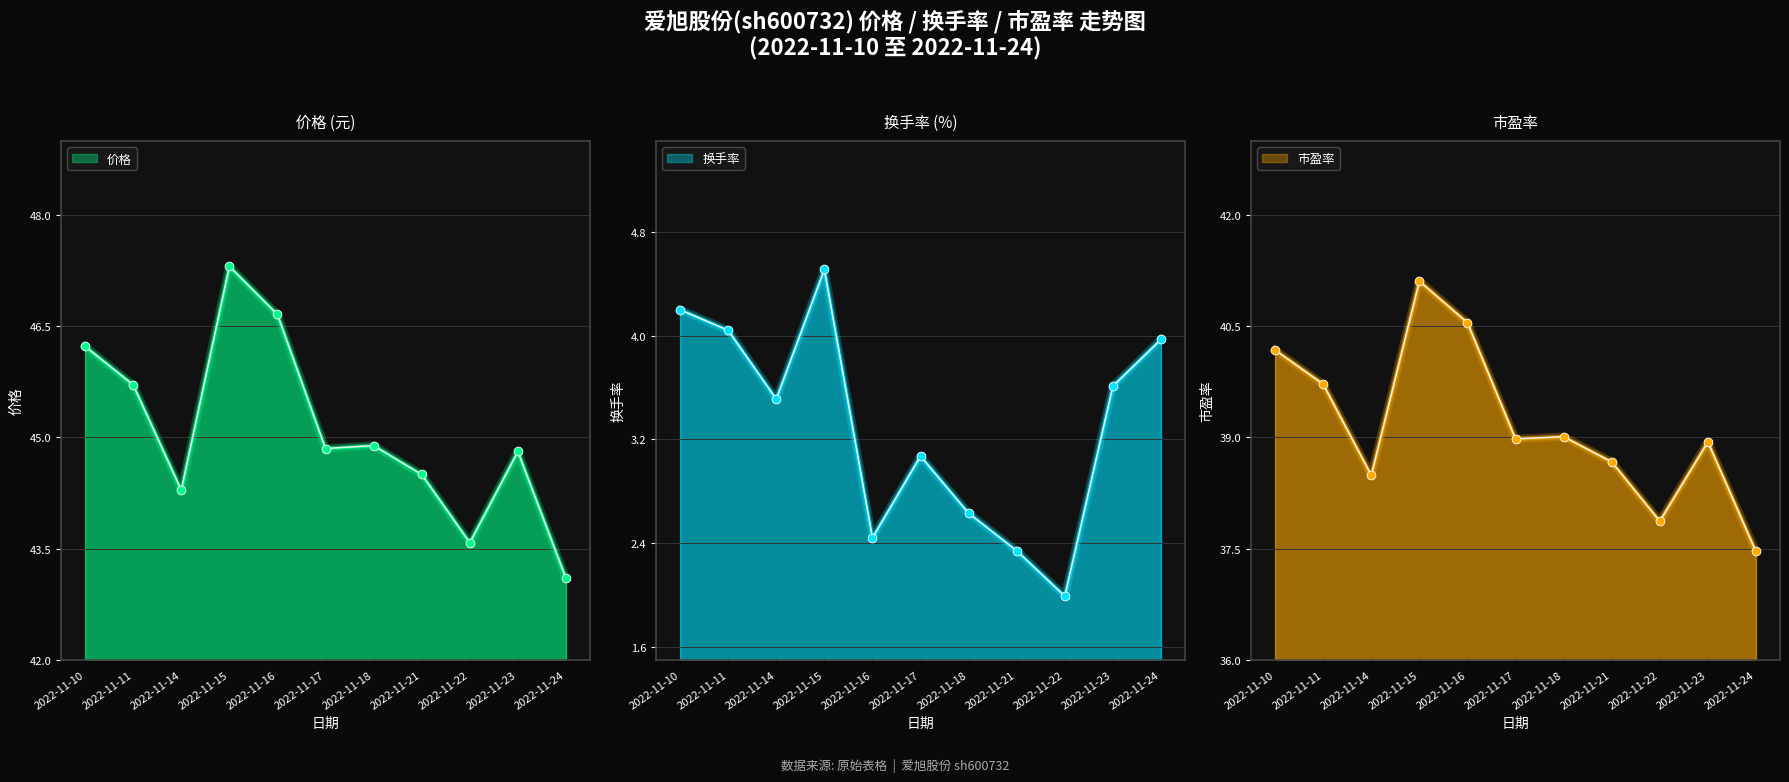

Is the value of 换手率 at 2022-11-17 greater than the value of 市盈率 at 2022-11-16?

No